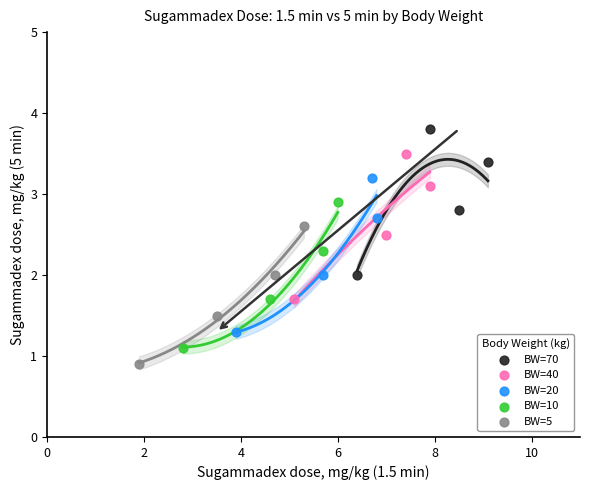

Which series reaches the minimum Y coordinate?

BW=5